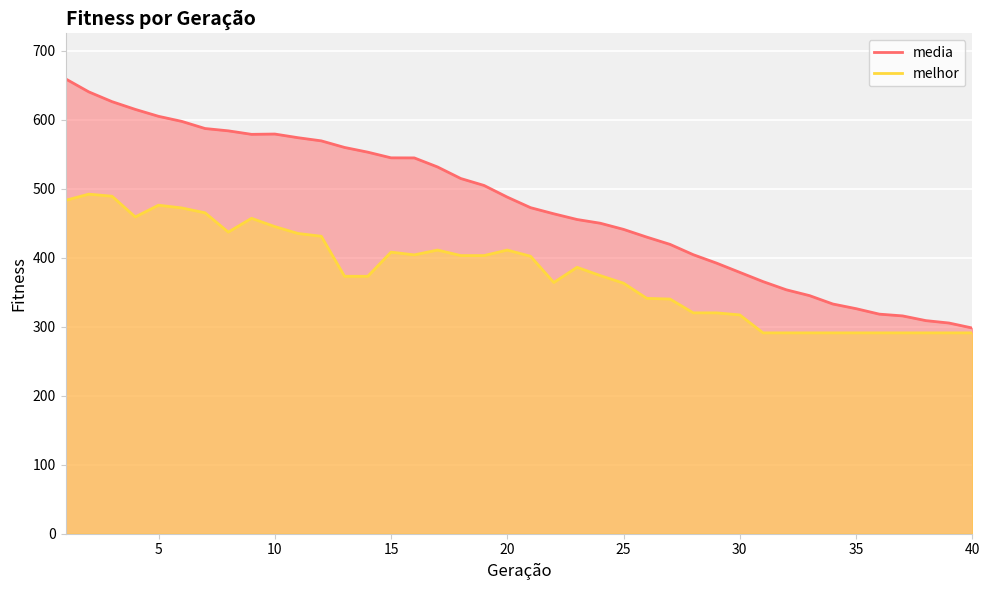

Reading left to right, transcribe all the data shown in this chart.

media: 1=659.1	2=640.2	3=626.0	4=614.8	5=604.8	6=597.4	7=587.1	8=583.7	9=578.7	10=579.1	11=573.8	12=569.2	13=559.7	14=552.8	15=544.6	16=544.5	17=531.4	18=514.6	19=504.6	20=487.7	21=472.4	22=463.5	23=455.3	24=449.9	25=441.0	26=429.8	27=419.2	28=404.3	29=392.1	30=378.7	31=365.3	32=353.4	33=345.0	34=332.9	35=326.1	36=318.2	37=315.6	38=308.8	39=305.3	40=298.0
melhor: 1=483.0	2=492.0	3=489.0	4=459.0	5=476.0	6=472.0	7=465.0	8=437.0	9=457.0	10=445.0	11=435.0	12=431.0	13=373.0	14=373.0	15=408.0	16=404.0	17=411.0	18=403.0	19=403.0	20=411.0	21=402.0	22=364.0	23=386.0	24=374.0	25=363.0	26=341.0	27=340.0	28=320.0	29=320.0	30=317.0	31=291.0	32=291.0	33=291.0	34=291.0	35=291.0	36=291.0	37=291.0	38=291.0	39=291.0	40=291.0